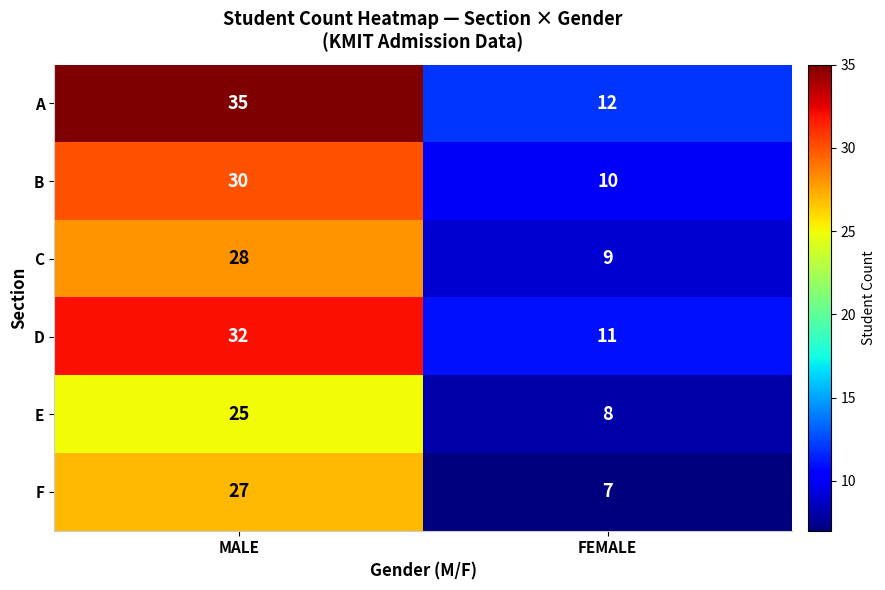

Which series changed the most between MALE and FEMALE?

A